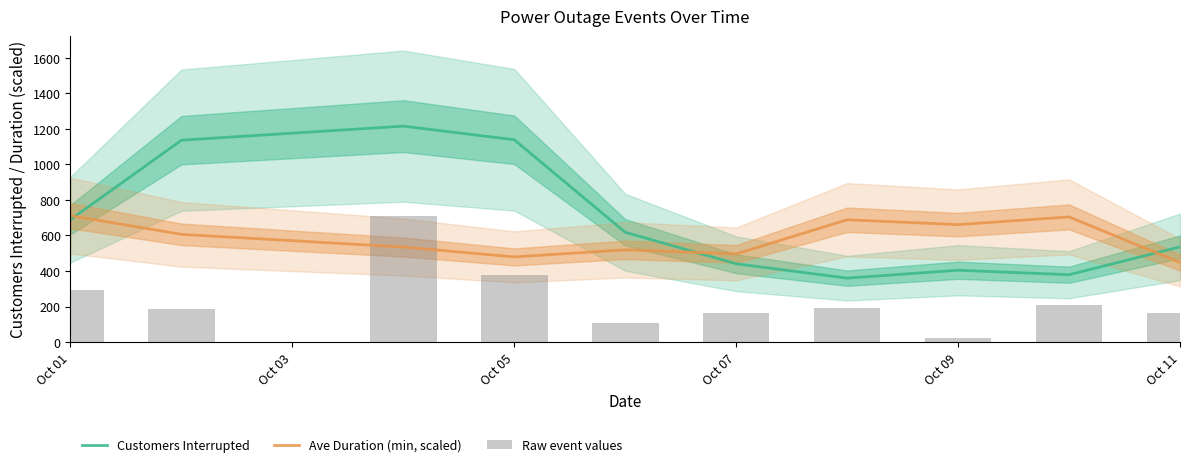

What is the average value of the Customers Interrupted series?

691.3